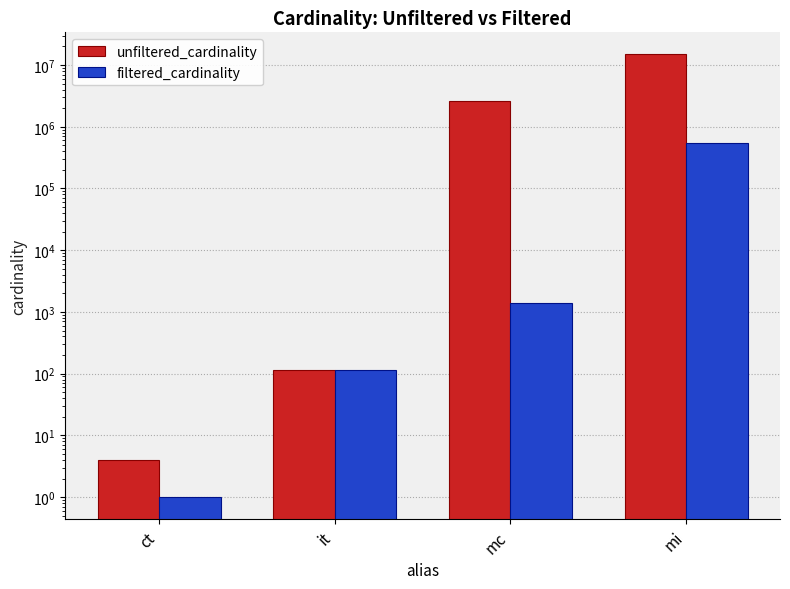

Reading right to left, transcribe all the data shown in this chart.

unfiltered_cardinality: 14835720	2609129	113	4
filtered_cardinality: 552777	1418	113	1